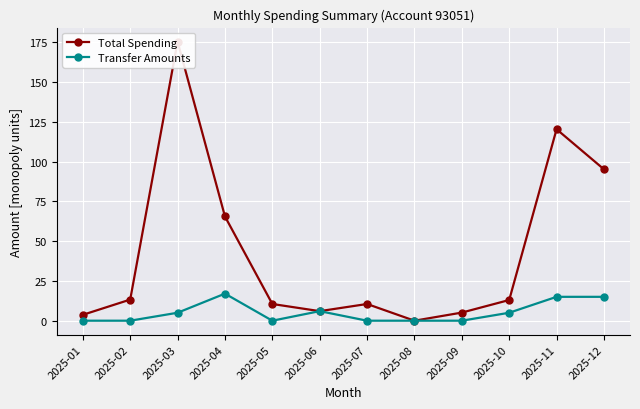

Which category has the lowest value across all series?

2025-08